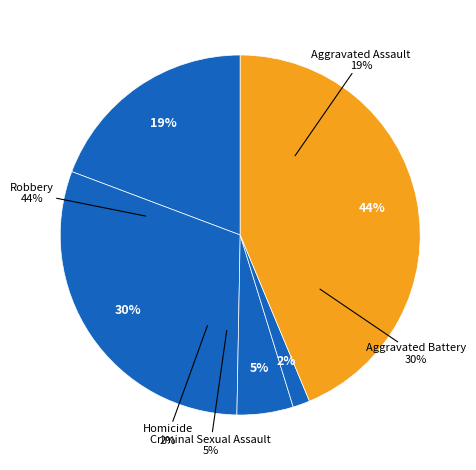

To the nearest percent, what is the combined percentage of Aggravated Battery and Aggravated Assault?

50%